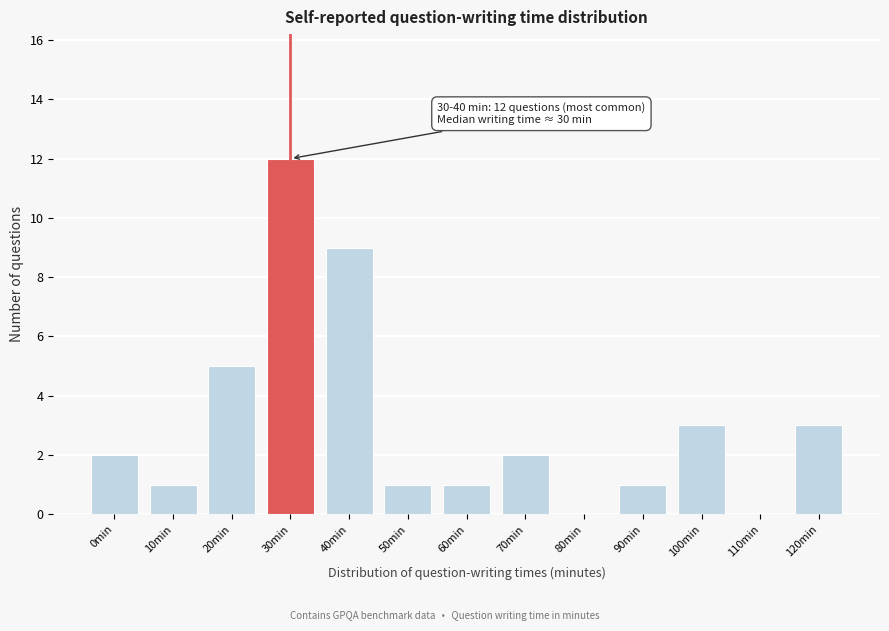

Which label corresponds to the largest value in the chart?

30min